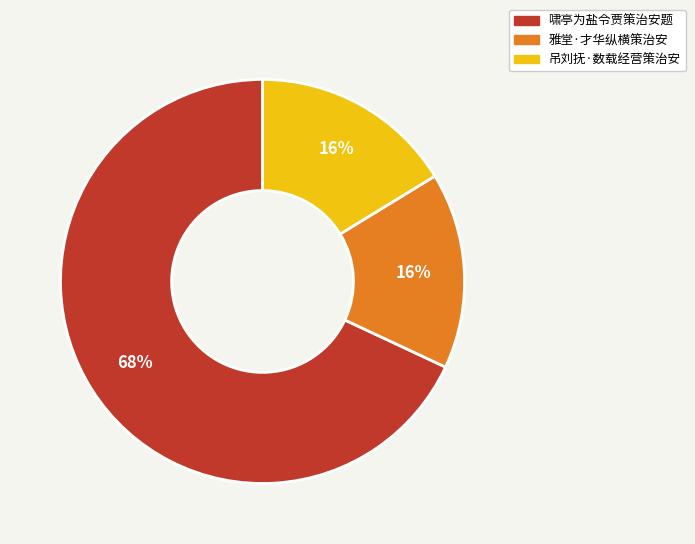

Combined, do 吊刘抚·数载经营策治安 and 啸亭为盐令贾策治安题 account for over 50%?

Yes